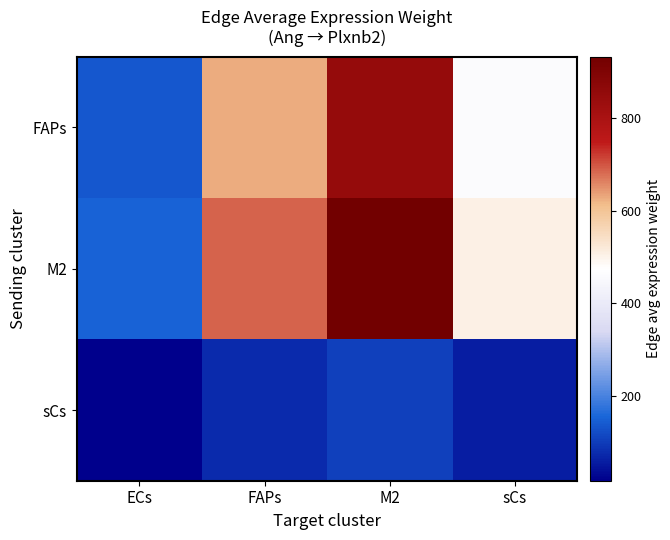

Count the number of data series in this chart.

3